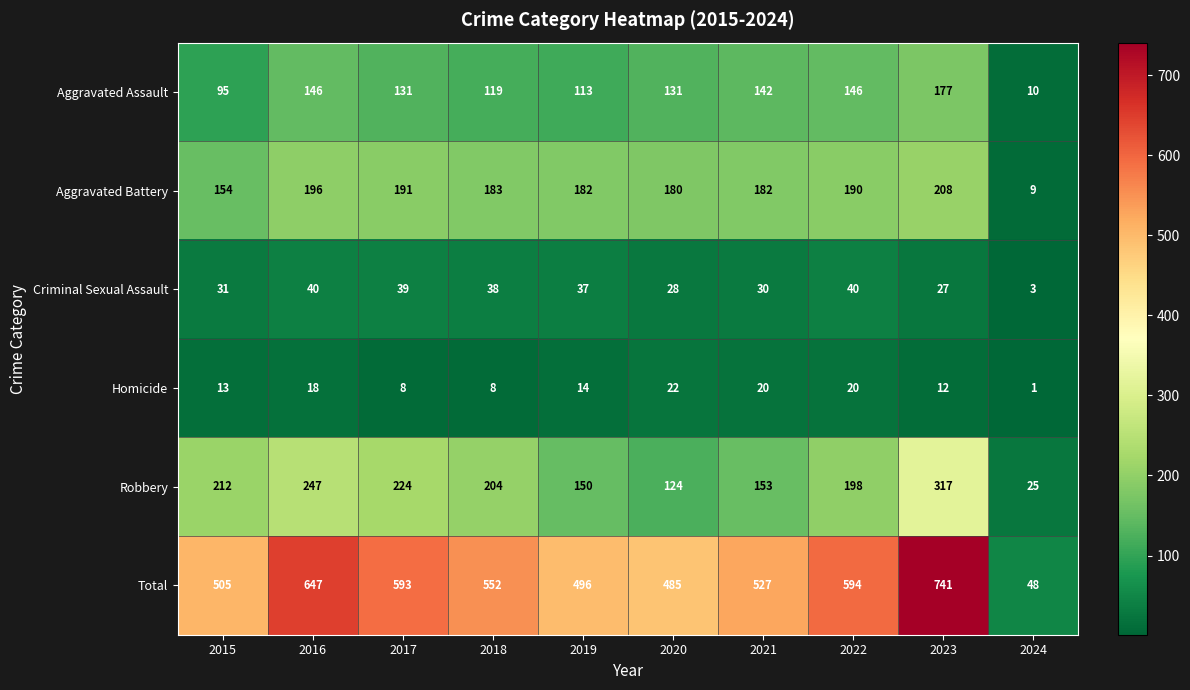

What is the difference between the second highest and second lowest values in the Criminal Sexual Assault series?

13